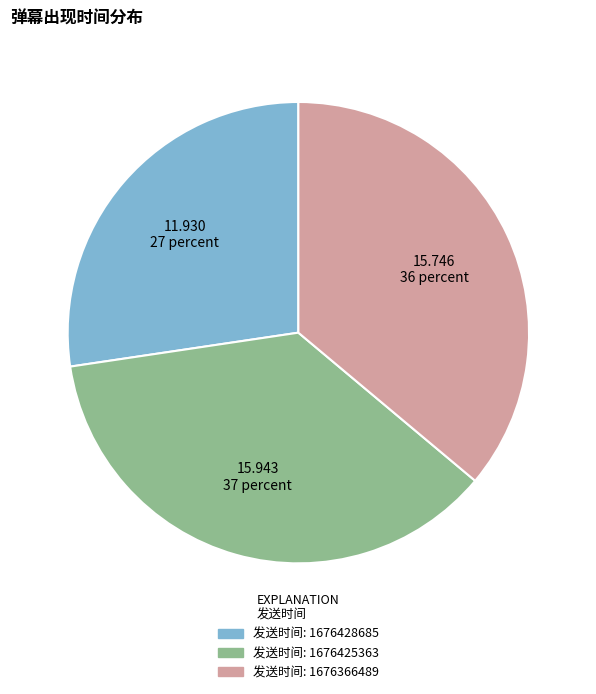

How many slices are in this pie chart?

3